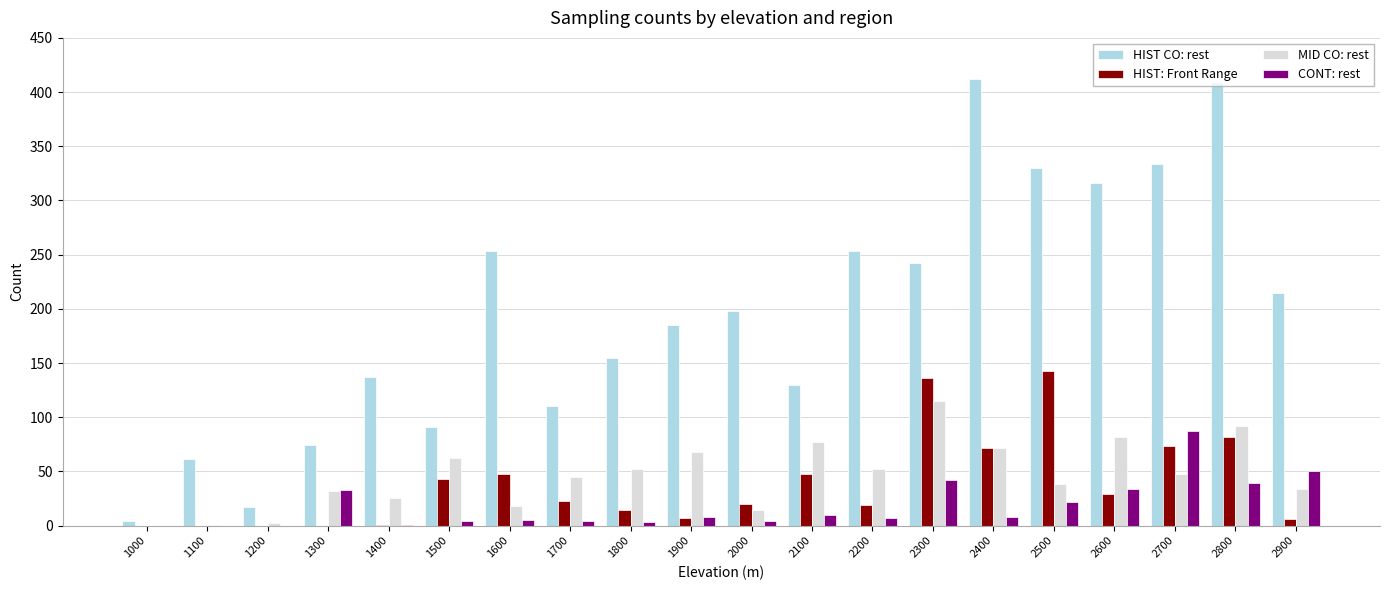

What is the highest value of the CONT: rest series?

87